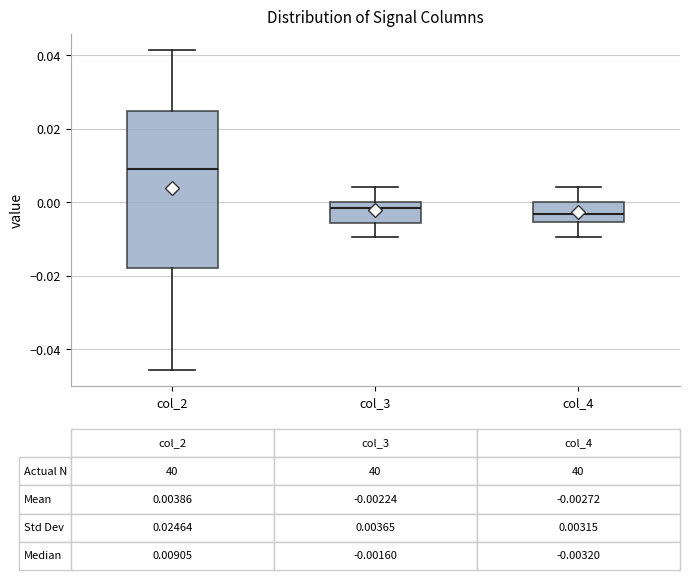

Comparing the boxes themselves (not the whiskers), which one is the tallest?

col_2